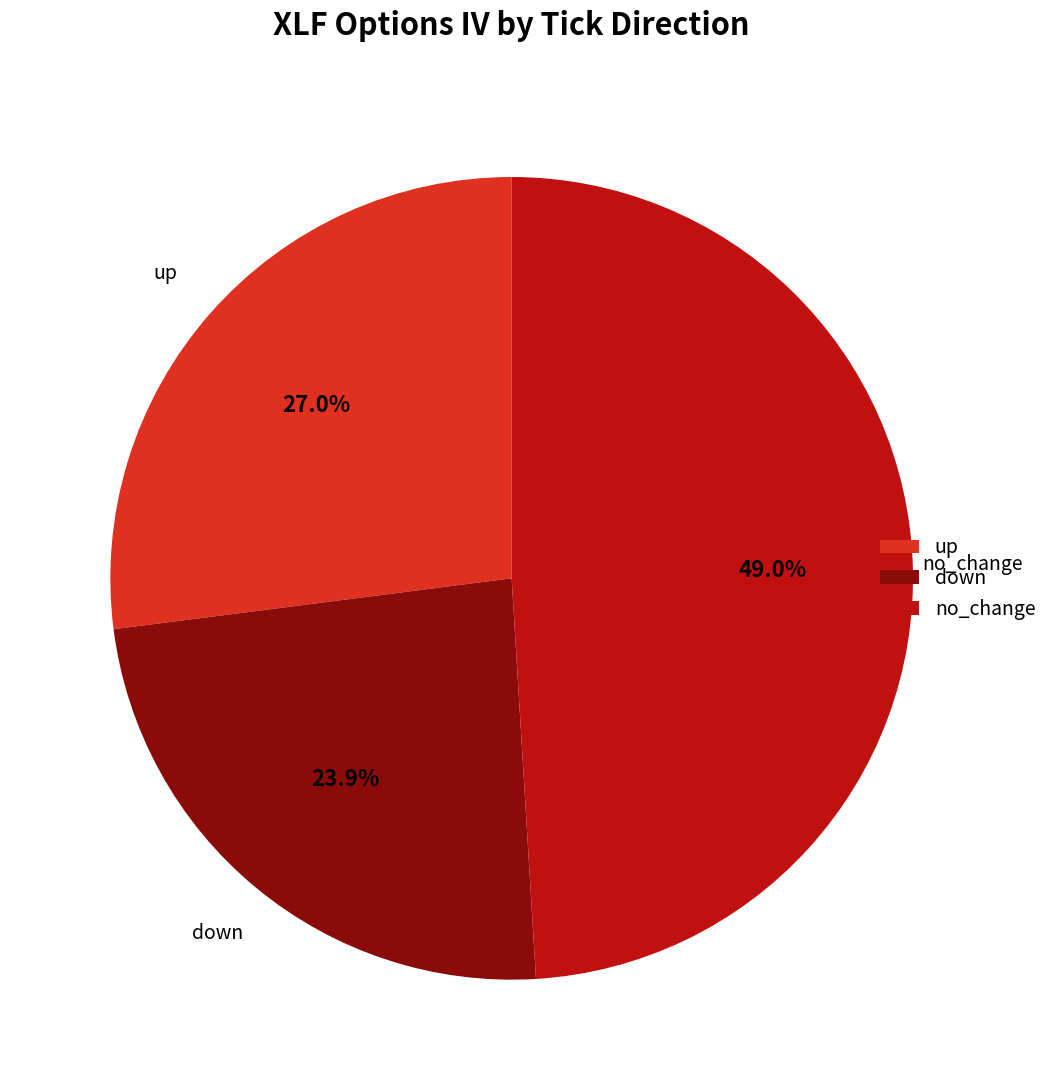

Which category has the smallest portion of the pie?

down